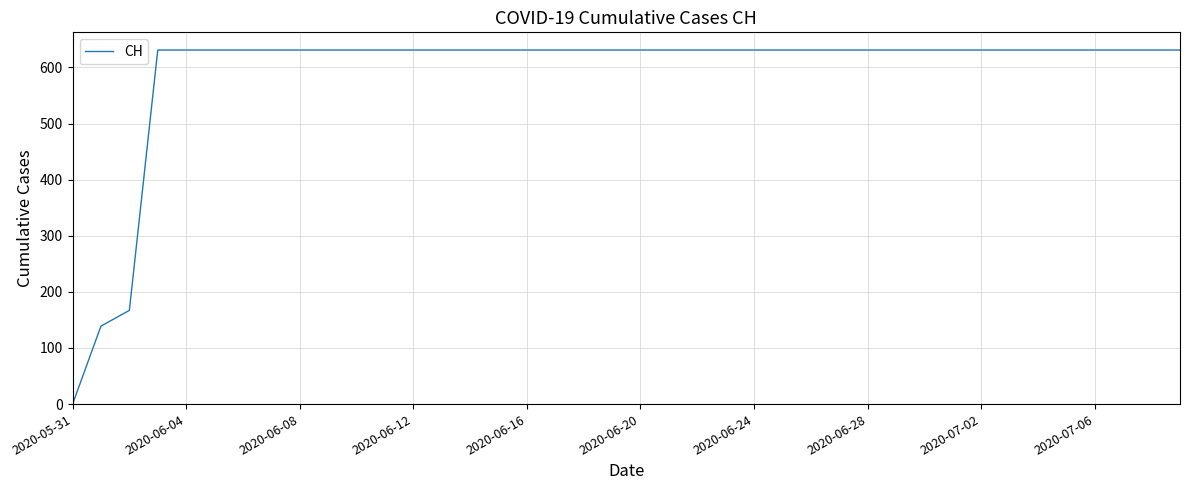

What is the greatest value displayed?

631